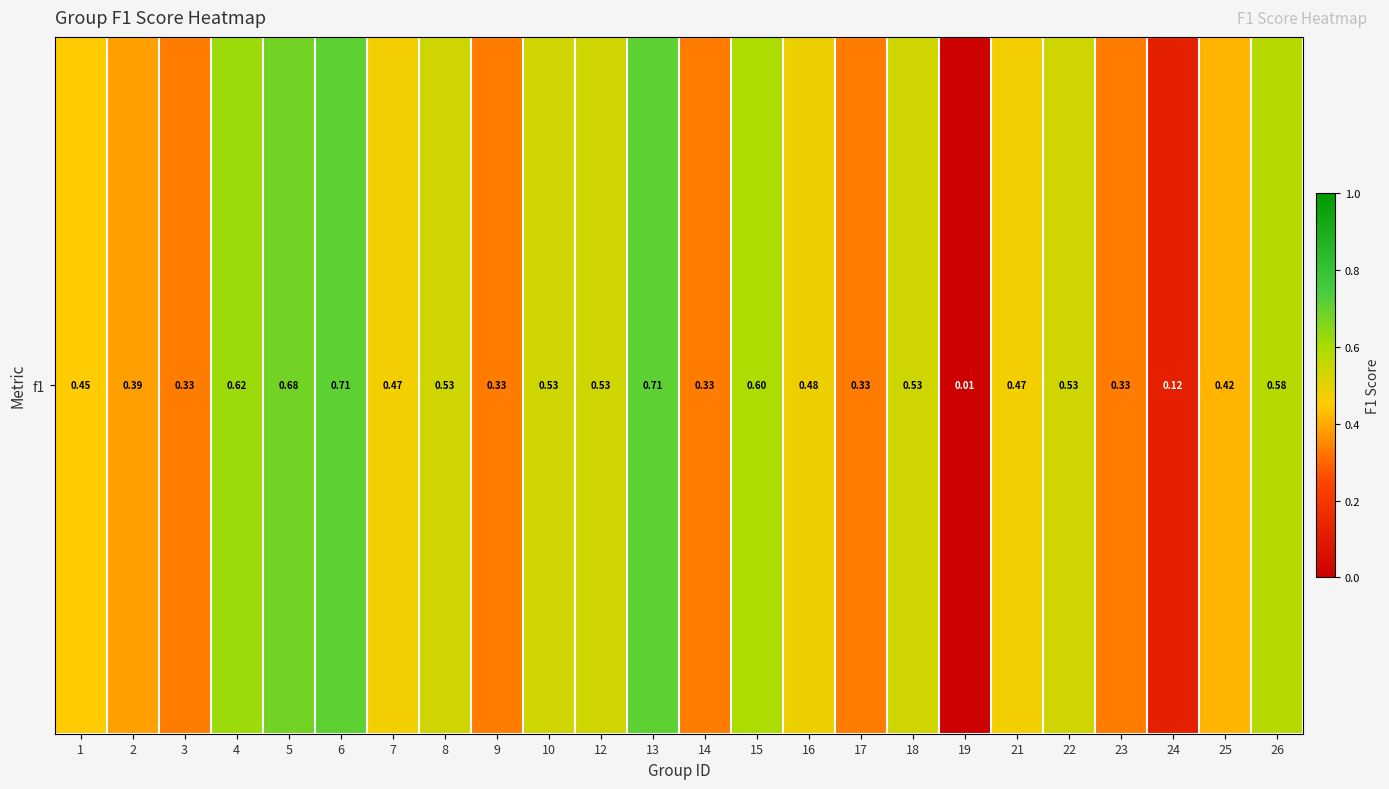

Between 12 and 6, which is larger?

6